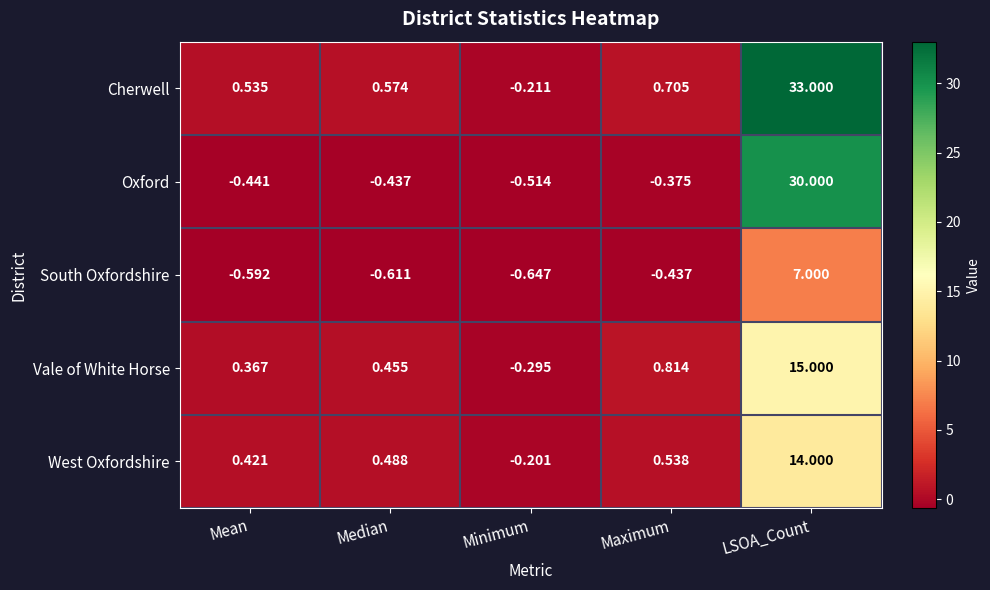

Which series has the largest total across all categories?

Cherwell